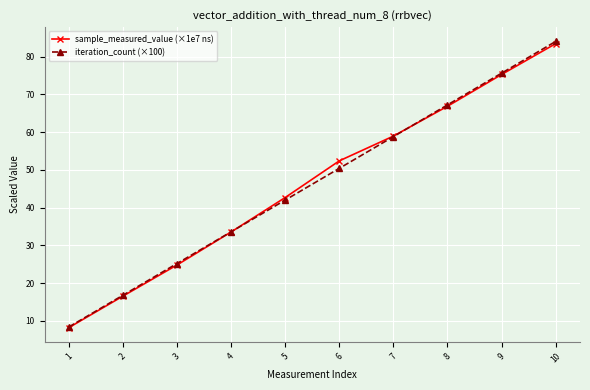

How many values in the sample_measured_value (×1e7 ns) series exceed 52?

5